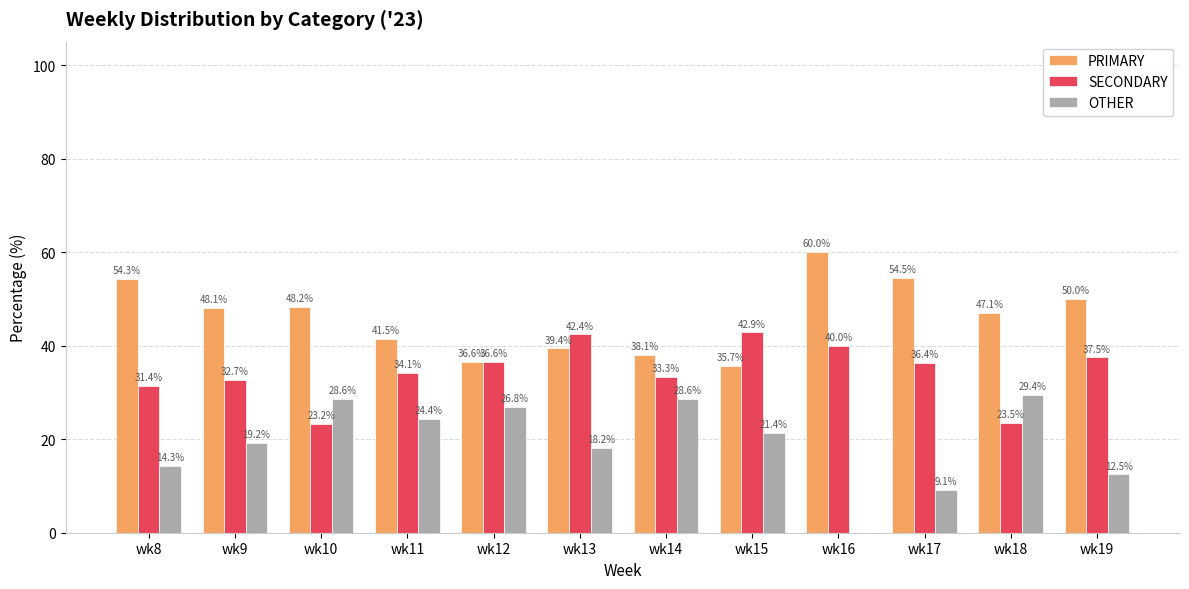

What is the sum of all SECONDARY values?

414.1